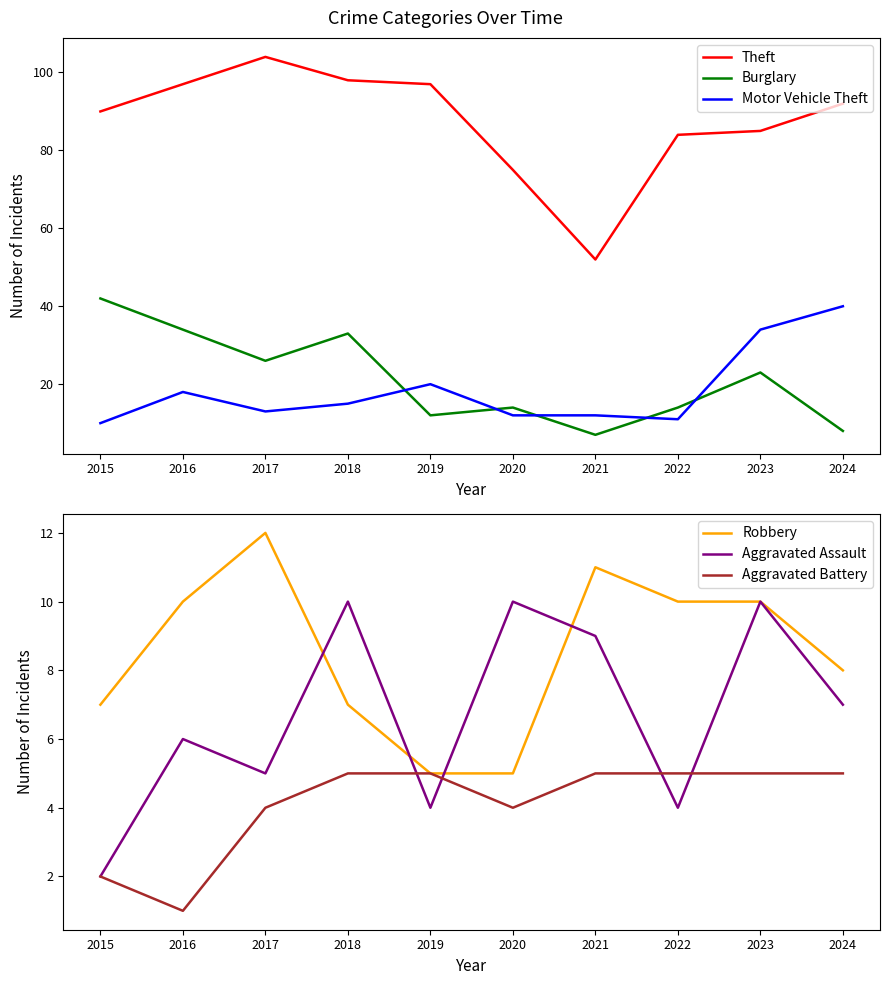

How many Robbery values are between 7 and 10?

6